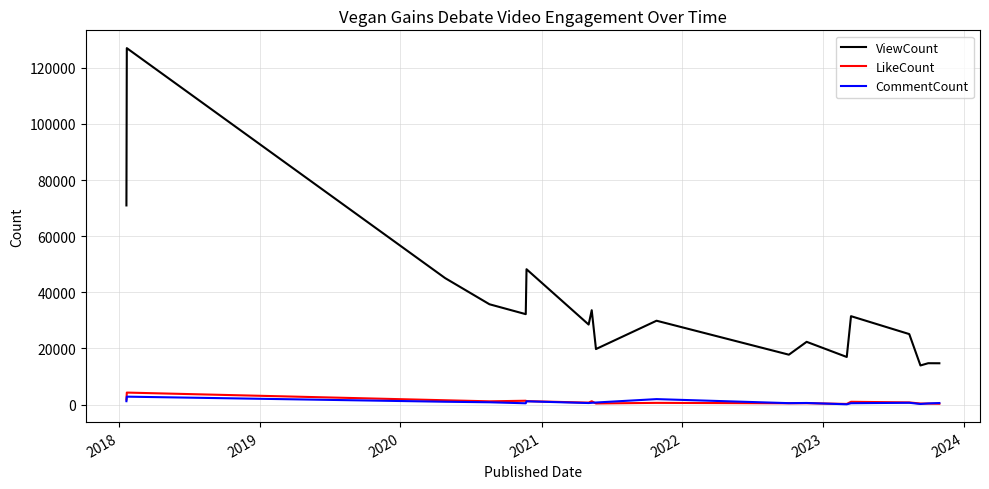

Is this an area chart (filled region under the line)?

No